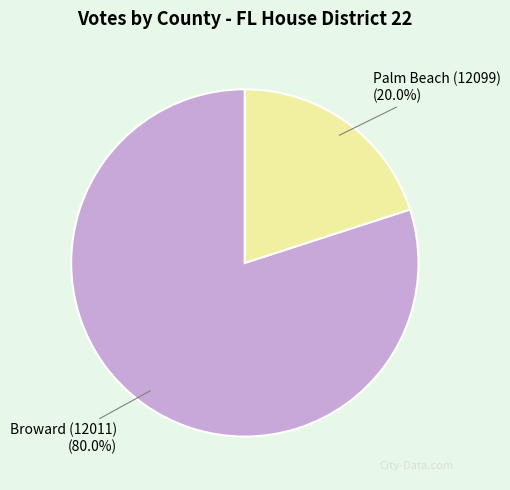

Between Palm Beach (12099) and Broward (12011), which is larger?

Broward (12011)